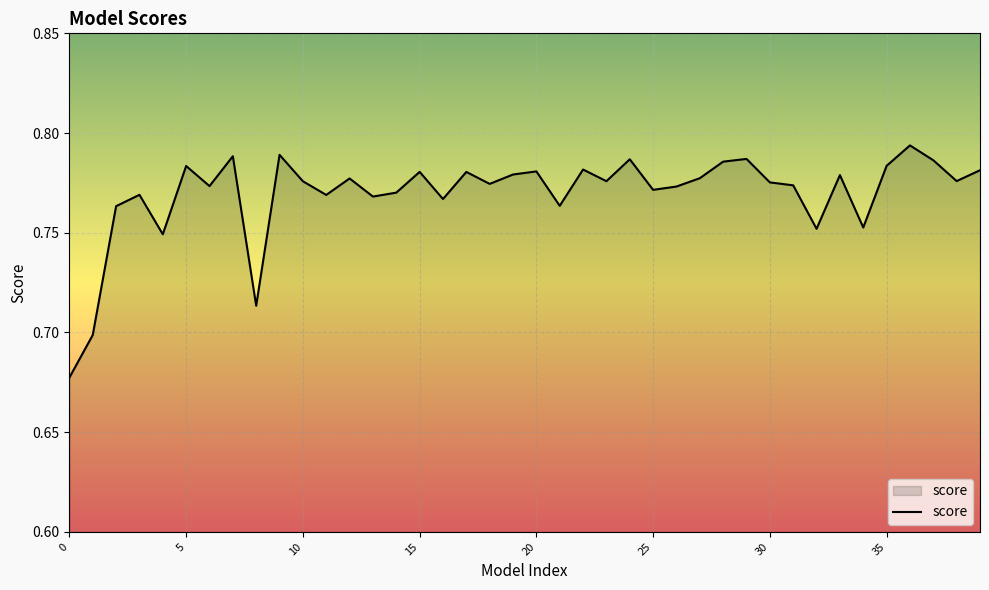

What is the sum of all values?

30.8